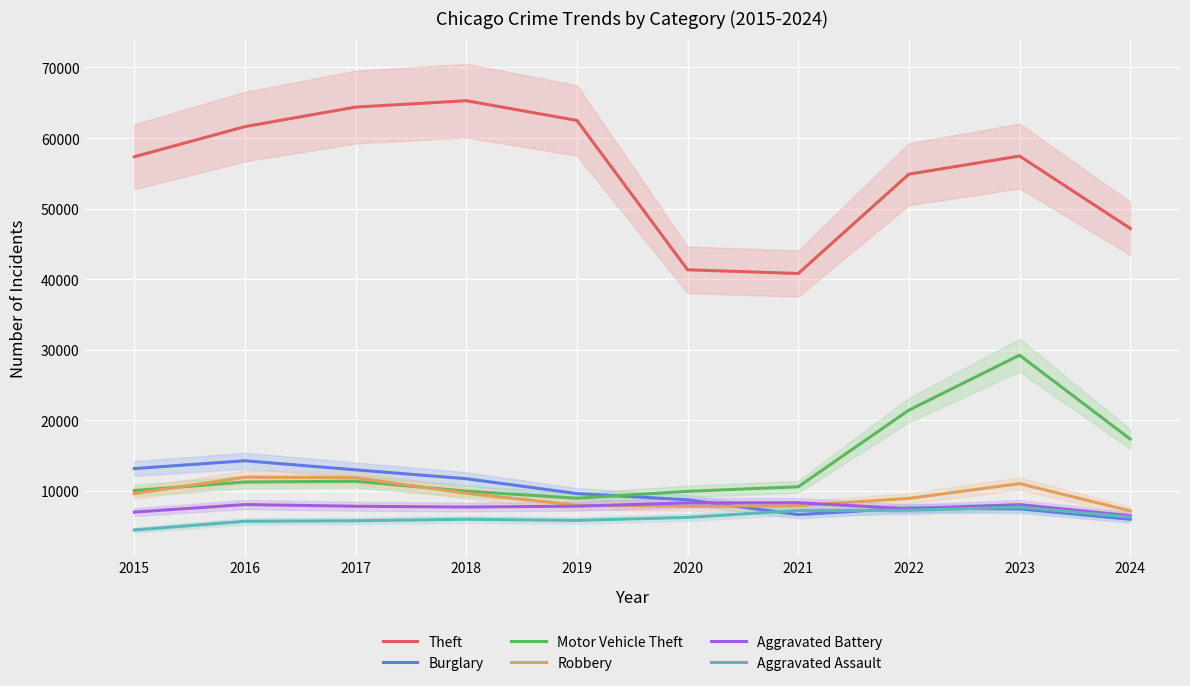

What is the difference between the maximum and minimum values in the Motor Vehicle Theft series?

20272